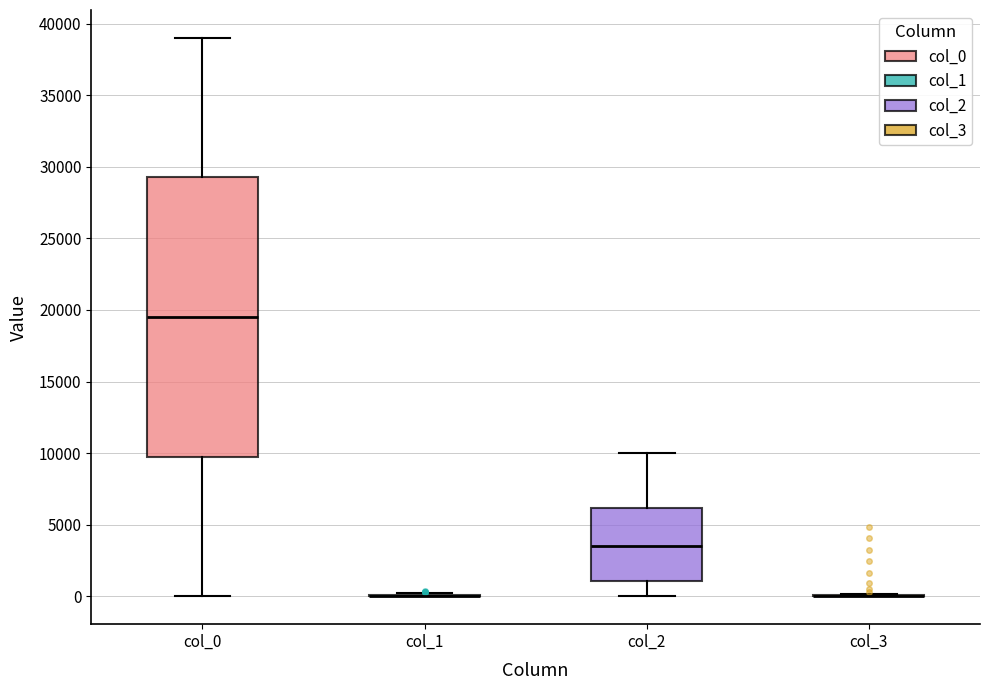

Reading left to right, read every box against the y-axis: the position of its median line, the range the box covers, and the ends of its whiskers. The values are not printed on the chart, so give them approximately, as read against the axis.

col_0: median 19500, box 10000 to 29500, whiskers 0 to 39000
col_1: box collapsed to a line at 0, whiskers 0 to 500
col_2: median 3500, box 1000 to 6000, whiskers 0 to 10000
col_3: box collapsed to a line at 0, whiskers 0 to 0